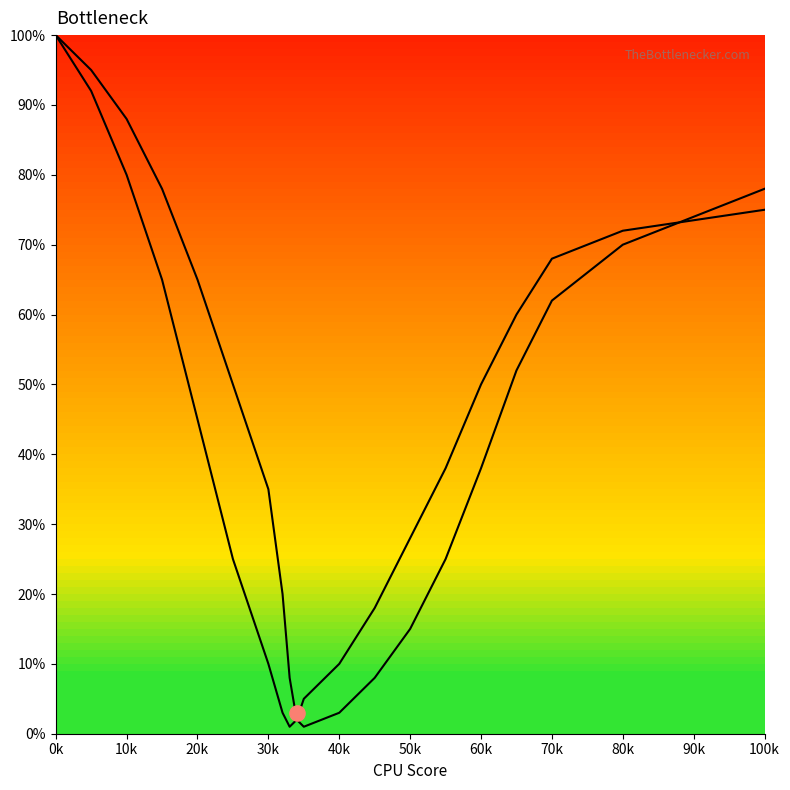

Is the value of Bottleneck Curve 1 at 60k greater than the value of Bottleneck Curve 2 at 70k?

No